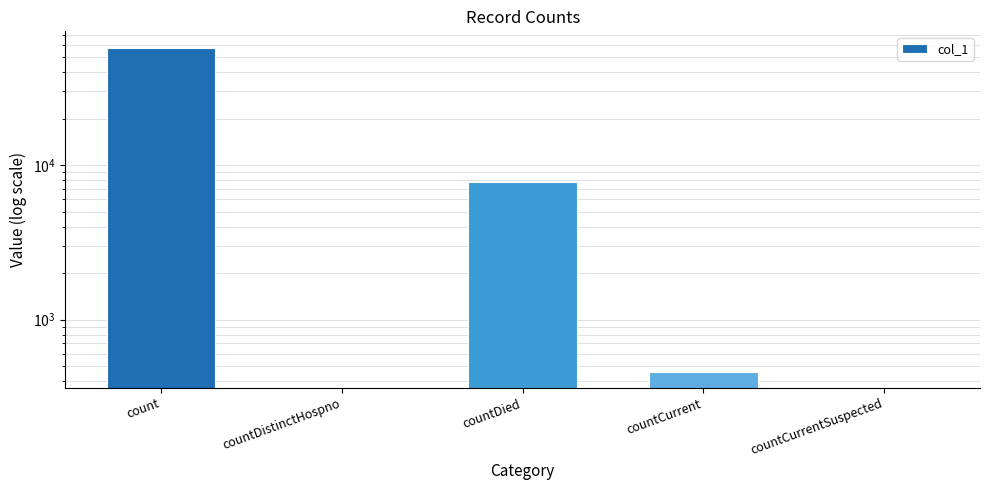

What is the sum of all values?

65931